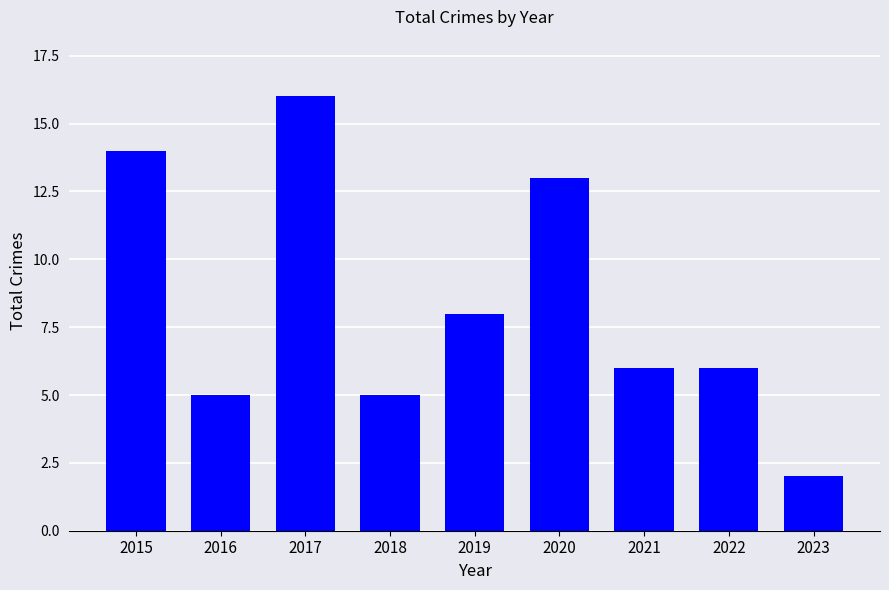

What is the change in value from 2015 to 2022?

-8